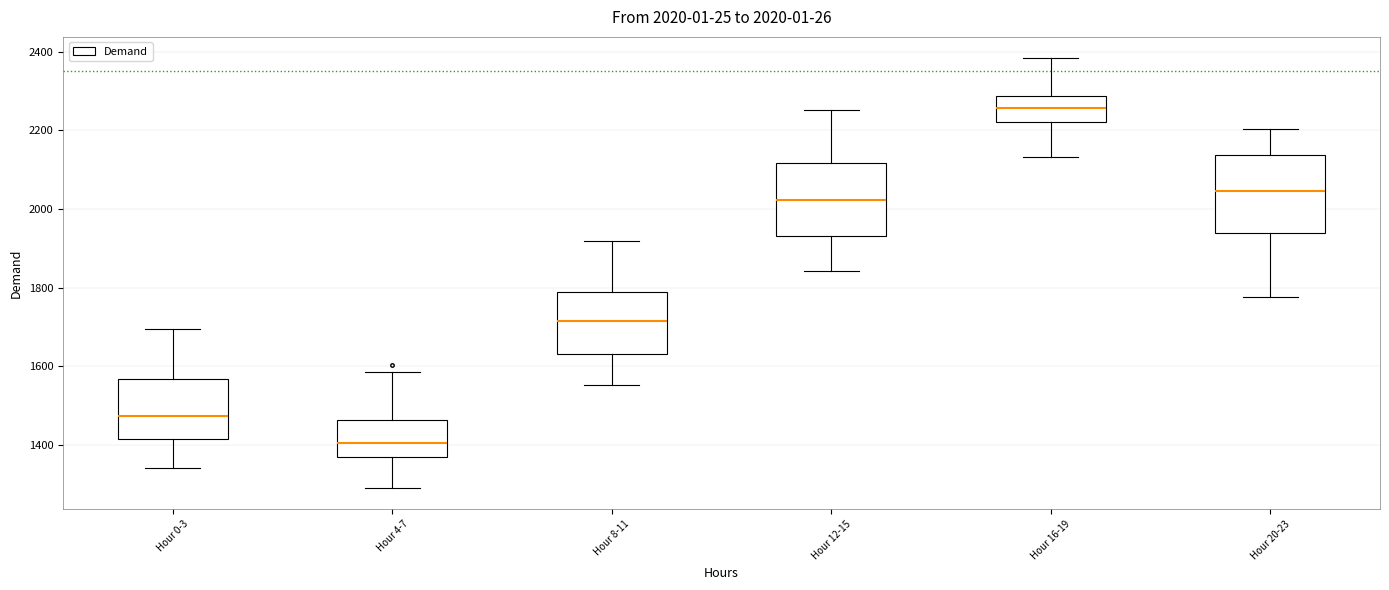

Which box's median line is the lowest?

Hour 4-7